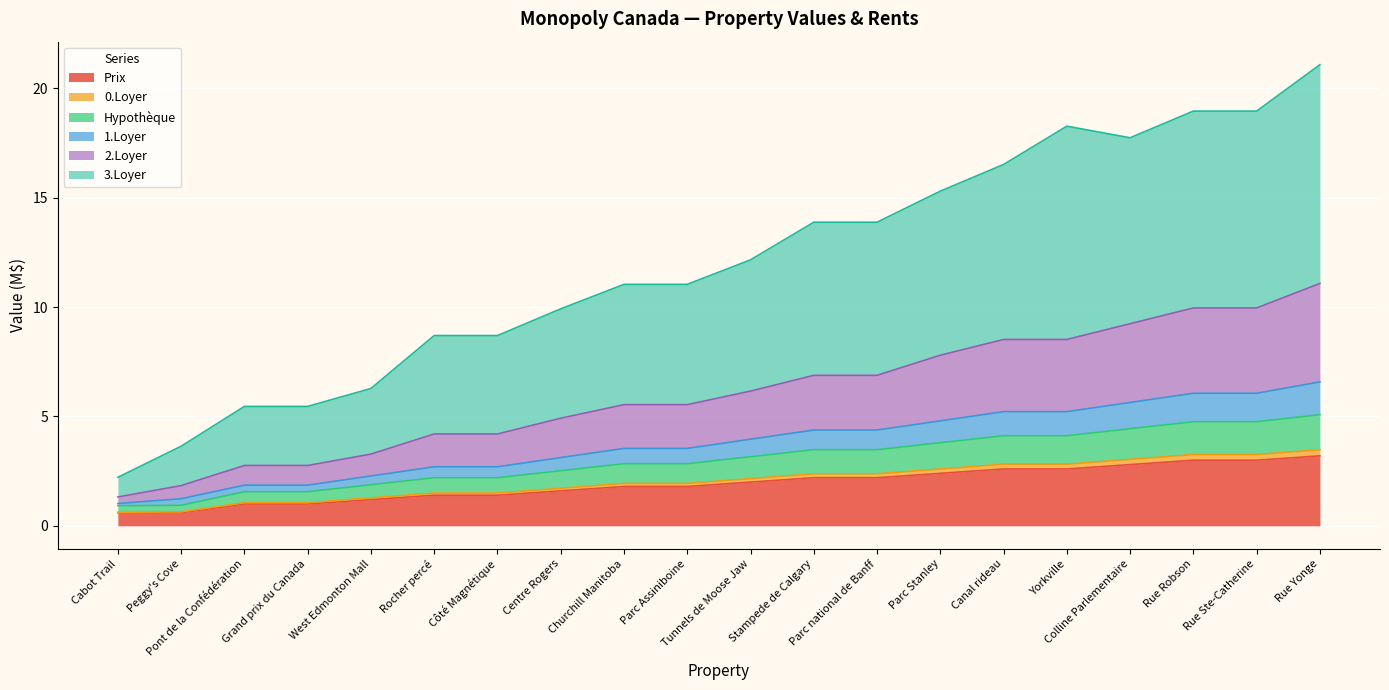

Which label corresponds to the smallest value in the chart?

Cabot Trail